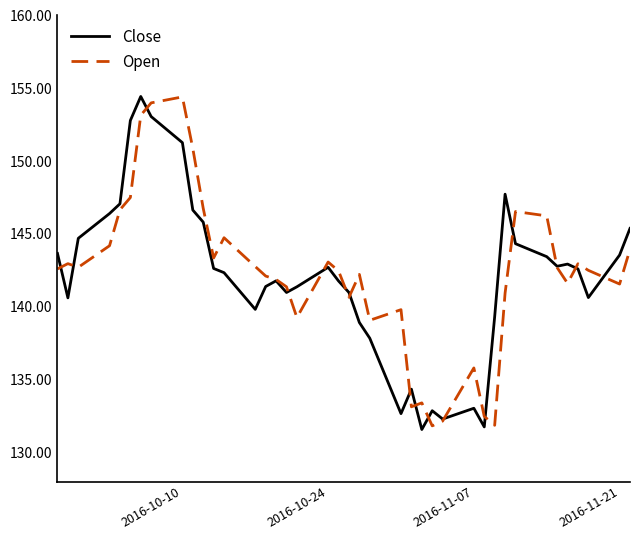

What is the lowest value of the Open series?

131.8